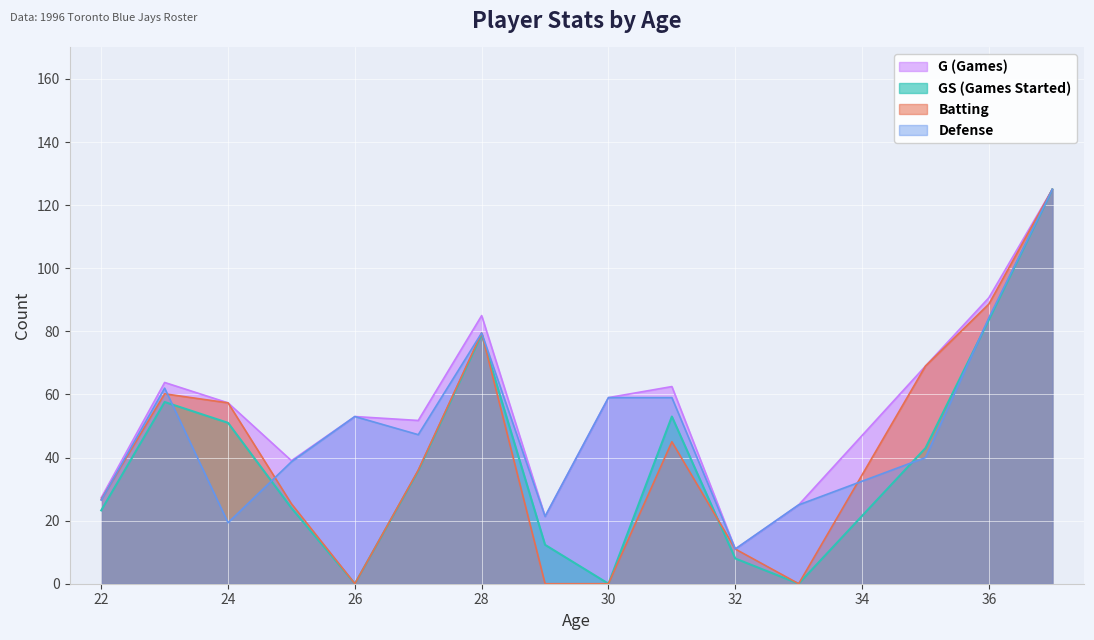

Is the value of G at 25 greater than the value of Batting at 36?

No